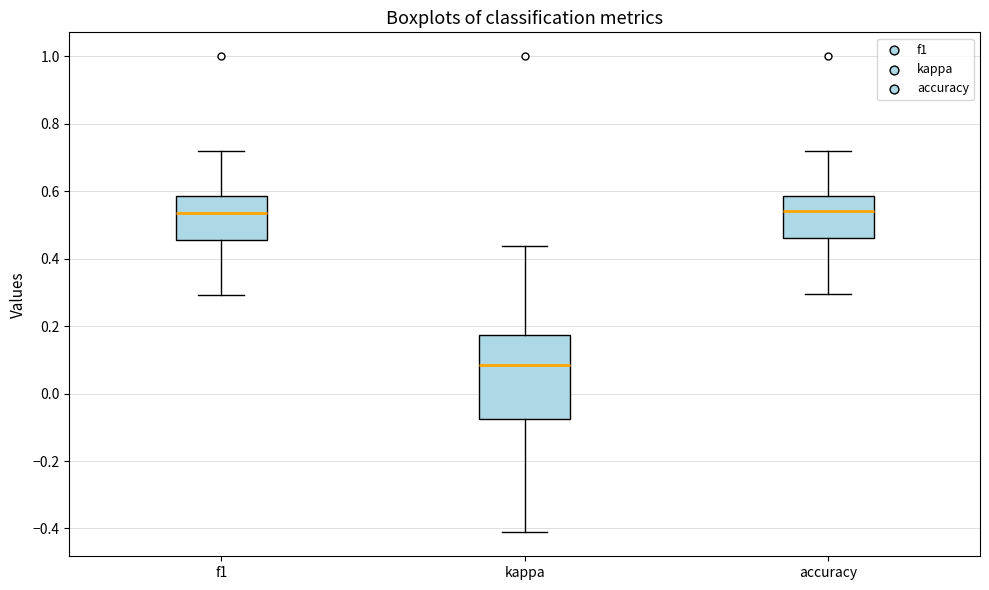

Where does the lower whisker of the box for accuracy end on the y-axis? The values are not printed on the chart, so give them approximately, as read against the axis.

0.30